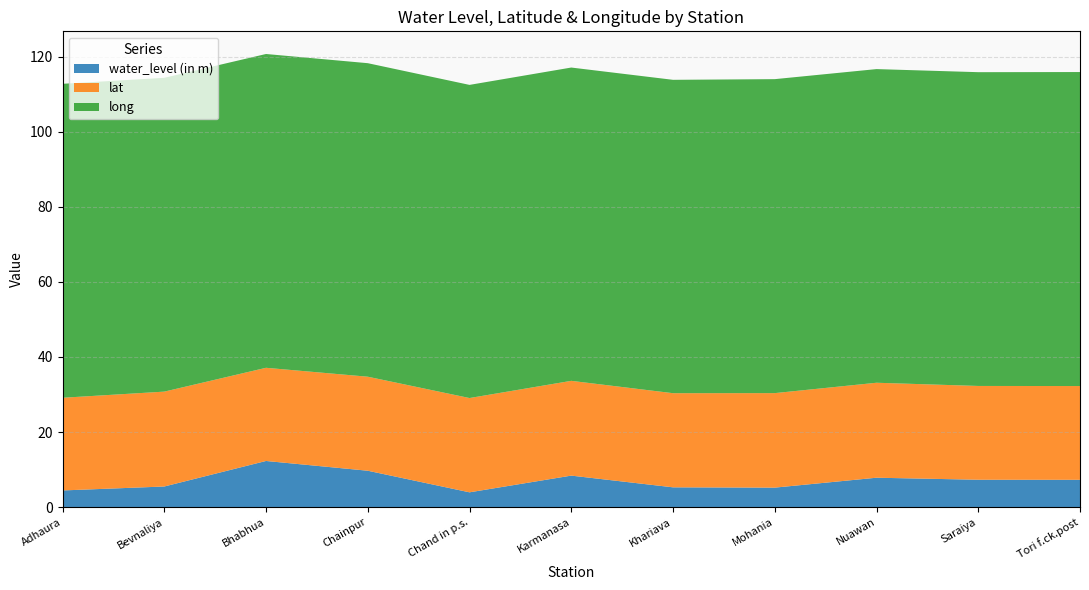

Reading left to right, extract all data points from this chart.

water_level (in m): Adhaura=4.5	Bevnaliya=5.5	Bhabhua=12.3	Chainpur=9.7	Chand in p.s.=4.0	Karmanasa=8.4	Khariava=5.3	Mohania=5.2	Nuawan=7.8	Saraiya=7.3	Tori f.ck.post=7.3
lat: Adhaura=24.7	Bevnaliya=25.3	Bhabhua=24.8	Chainpur=25.0	Chand in p.s.=25.1	Karmanasa=25.2	Khariava=25.1	Mohania=25.2	Nuawan=25.3	Saraiya=25.0	Tori f.ck.post=25.0
long: Adhaura=83.6	Bevnaliya=83.6	Bhabhua=83.6	Chainpur=83.5	Chand in p.s.=83.4	Karmanasa=83.4	Khariava=83.5	Mohania=83.6	Nuawan=83.5	Saraiya=83.6	Tori f.ck.post=83.6